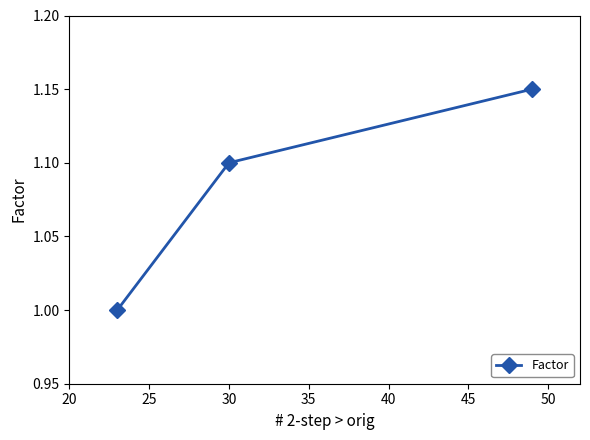

What is the smallest value displayed?

1.0